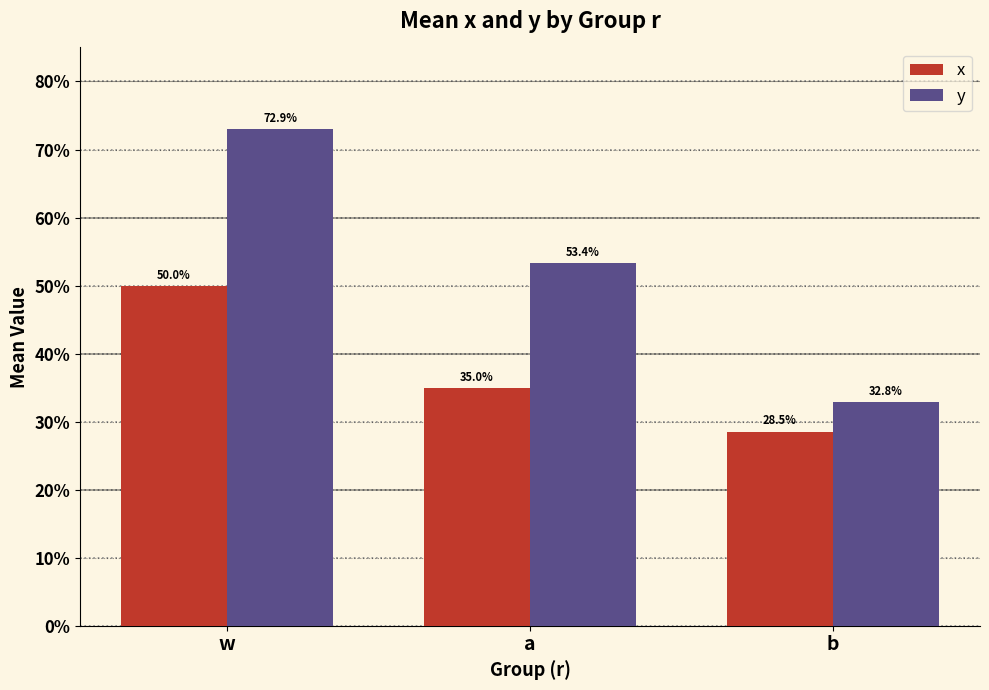

Are the bars grouped side by side (vs. stacked)?

Yes